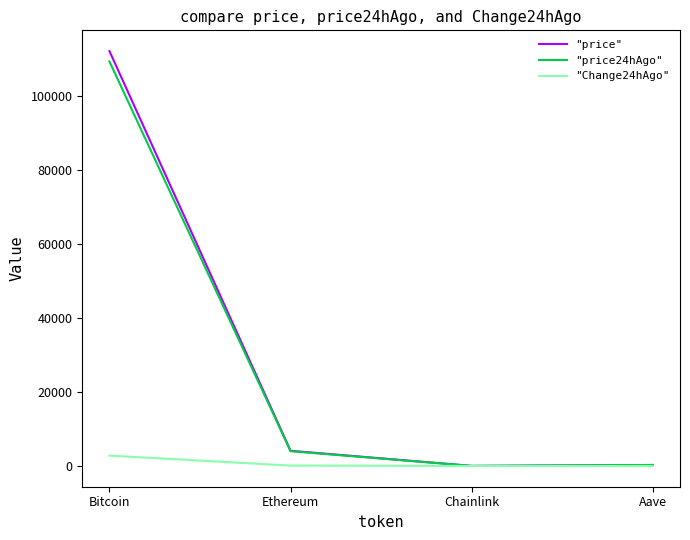

Does the chart display data point markers on the line(s)?

No